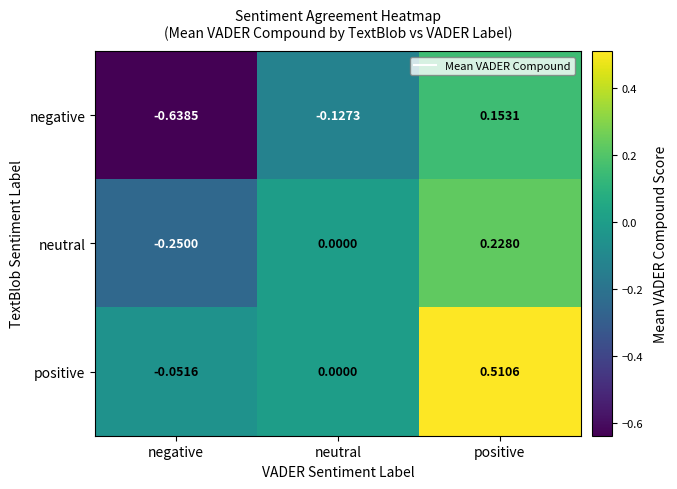

At which category is the sum across all series the highest?

positive